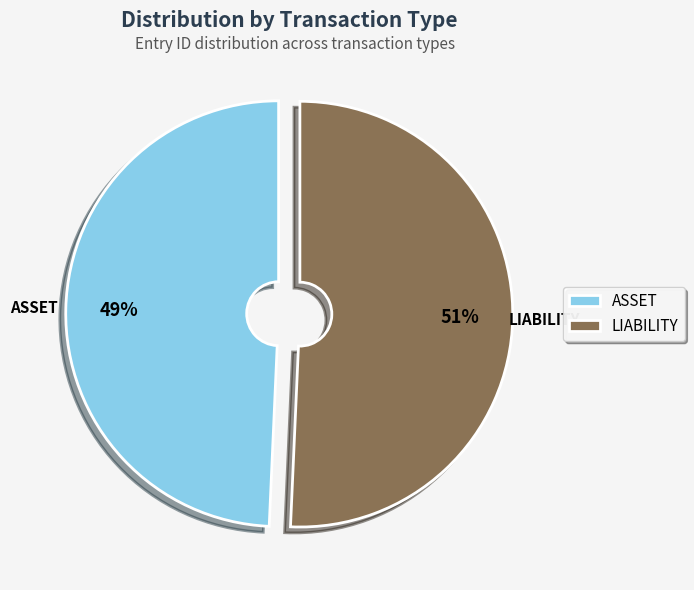

How many segments does this pie chart have?

2